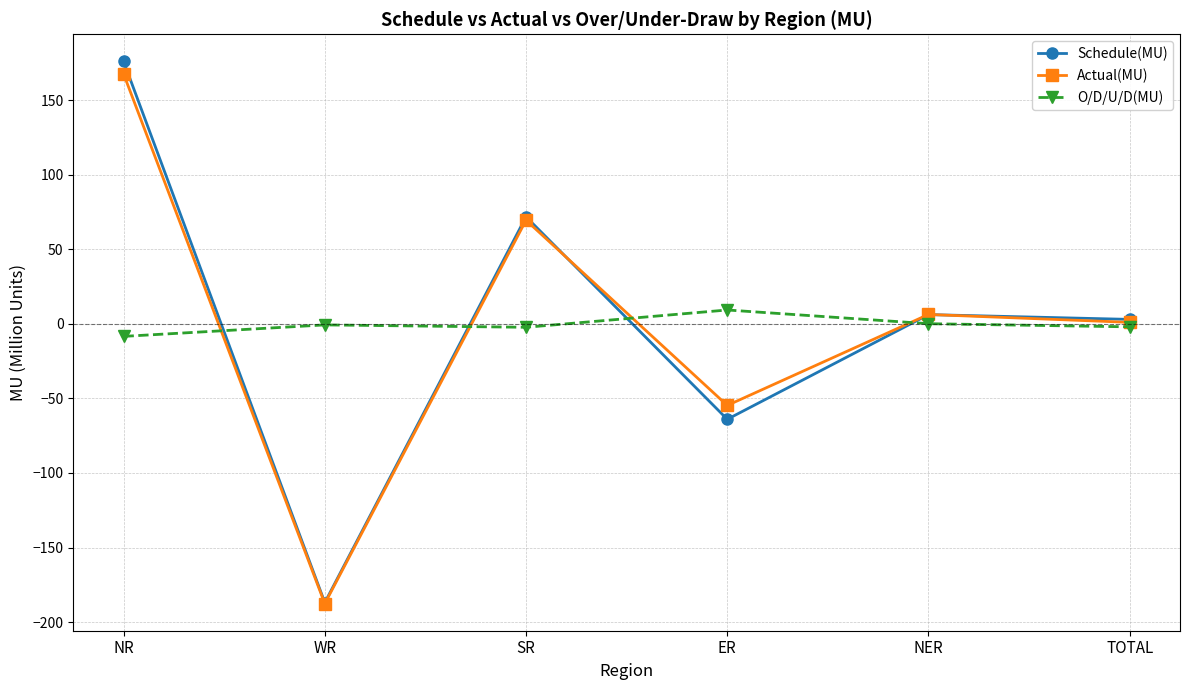

Which series has the largest range (max minus min)?

Schedule(MU)